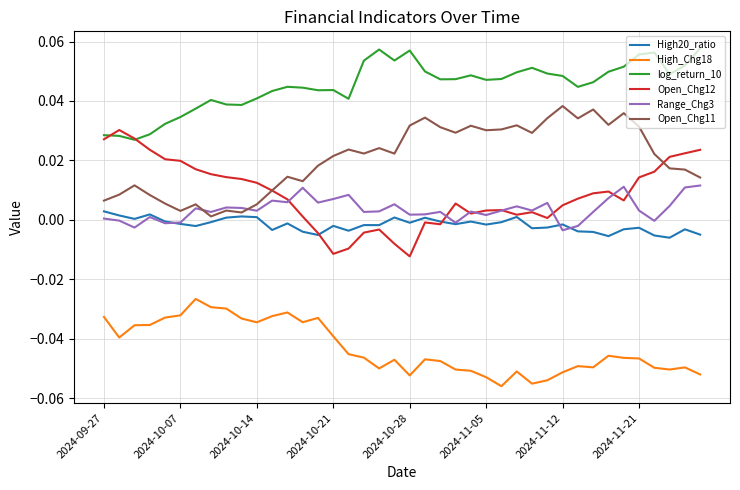

True or false: Range_Chg3 and High_Chg18 intersect in this chart.

False